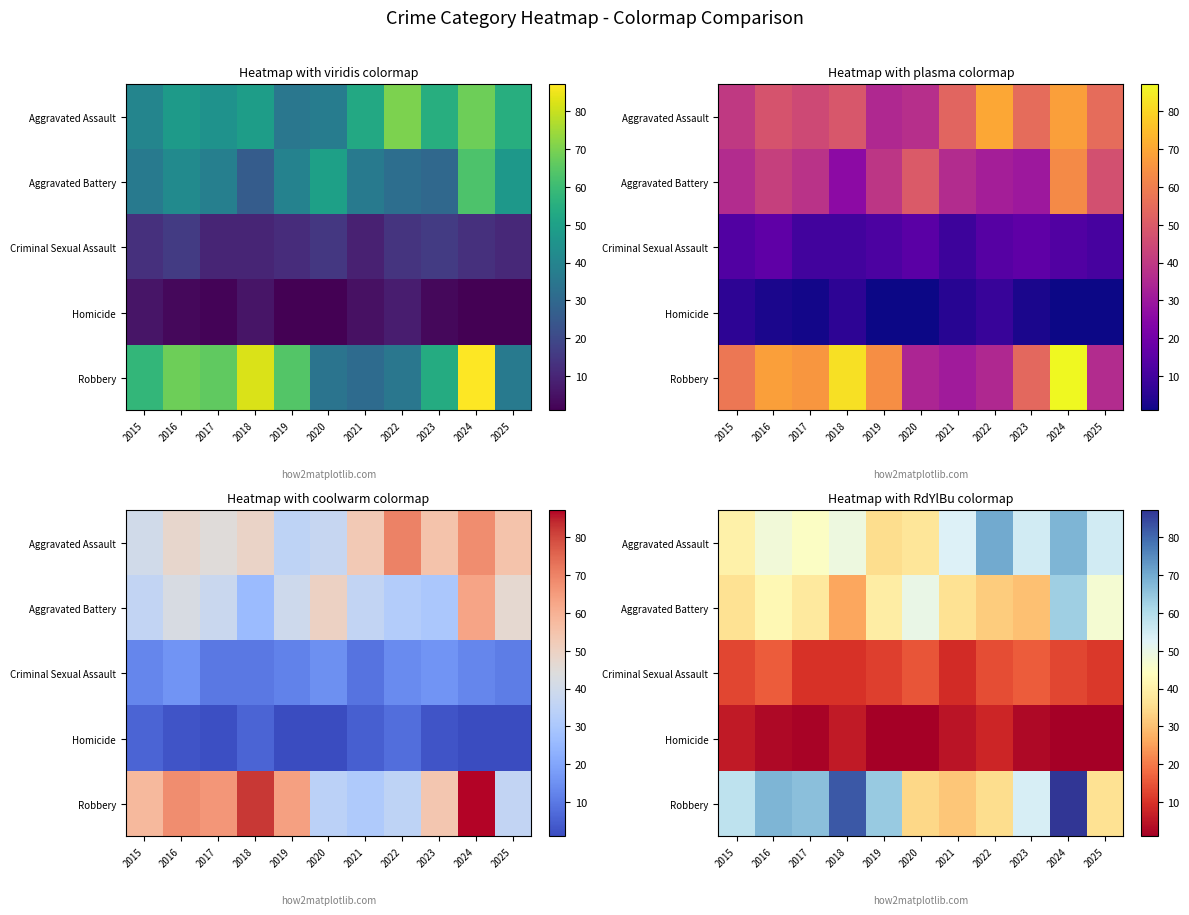

Read the Aggravated Assault value at 2025, to the nearest 10.

60